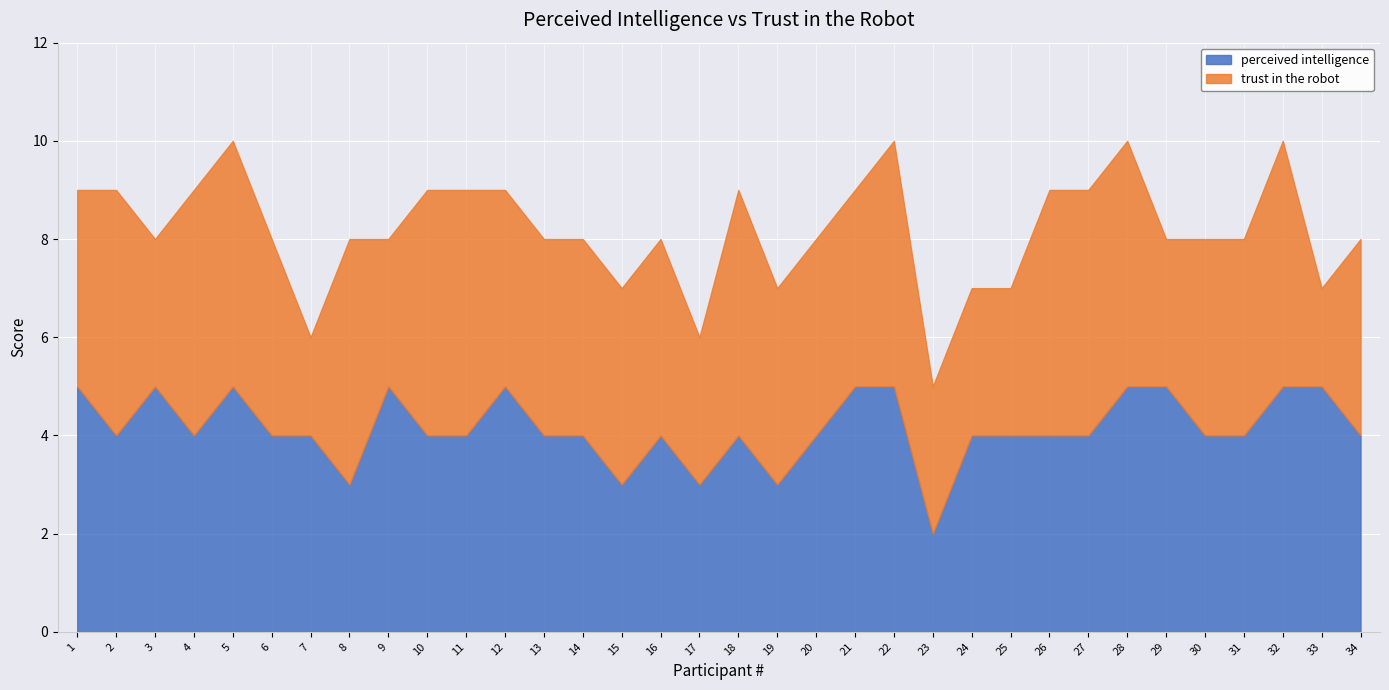

What is the difference between the maximum and minimum values in the trust in the robot series?

3